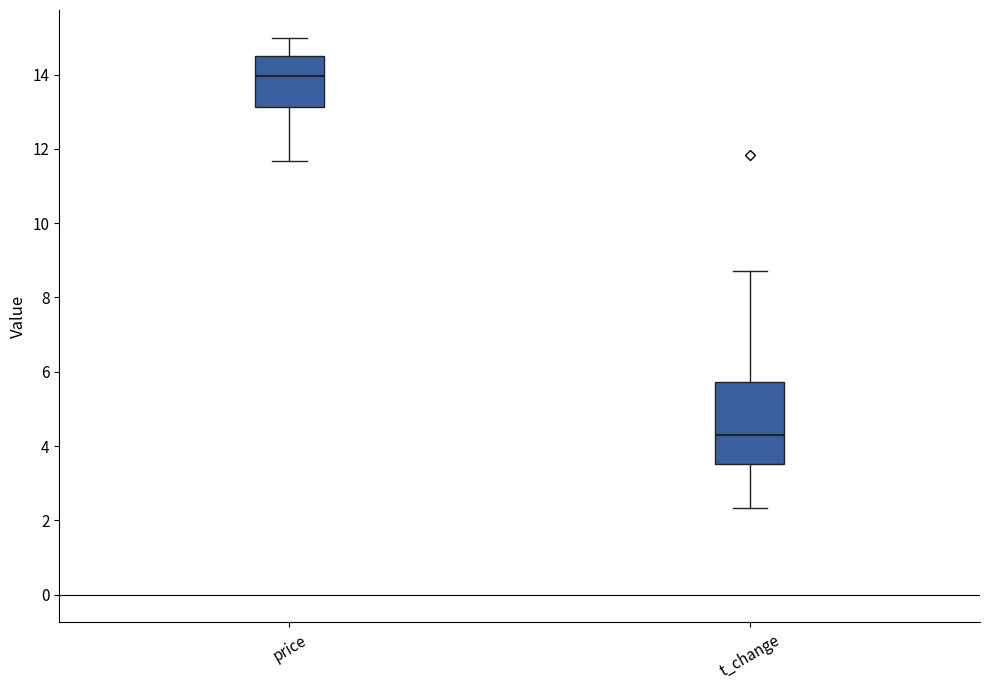

Which box's median line is the lowest?

t_change